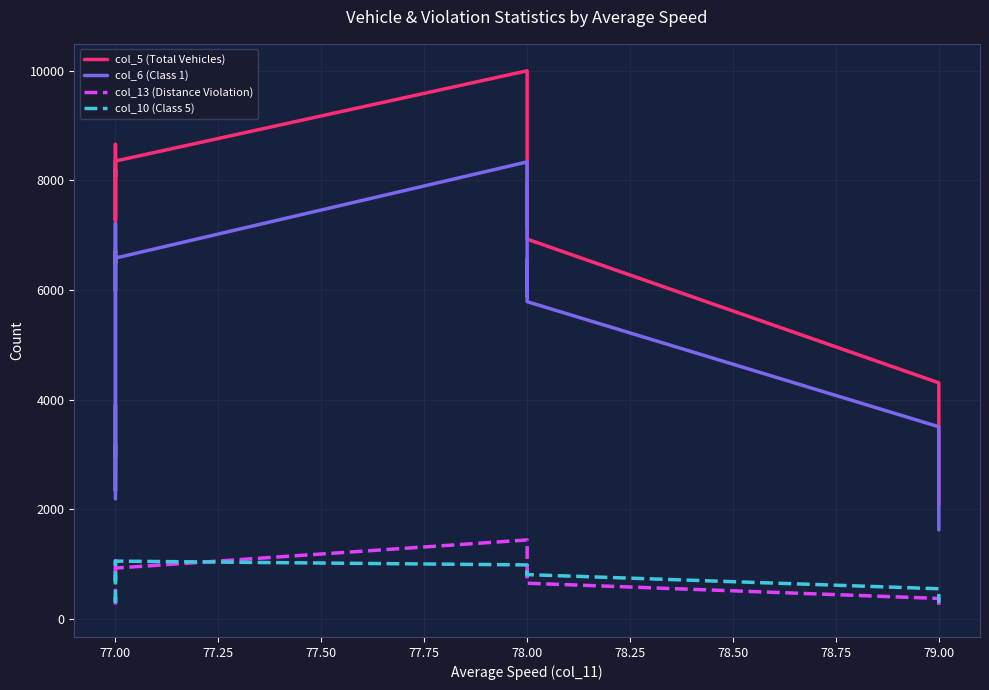

The value of col_13 (Distance Violation) at 79.00 is 656. True or false?

False